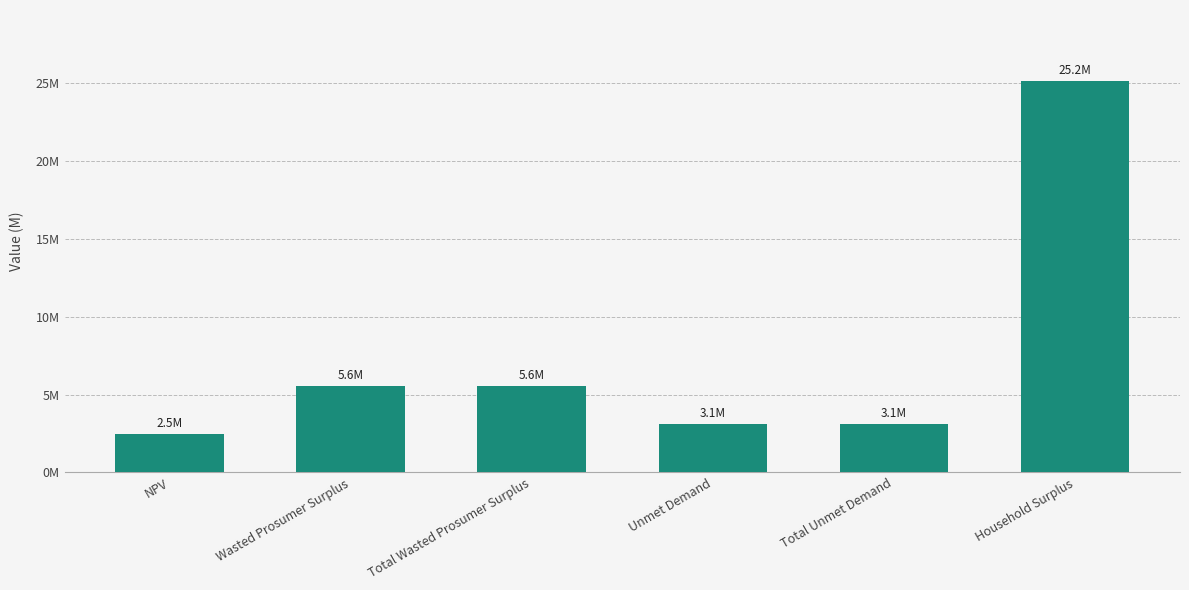

Are the bars horizontal?

No